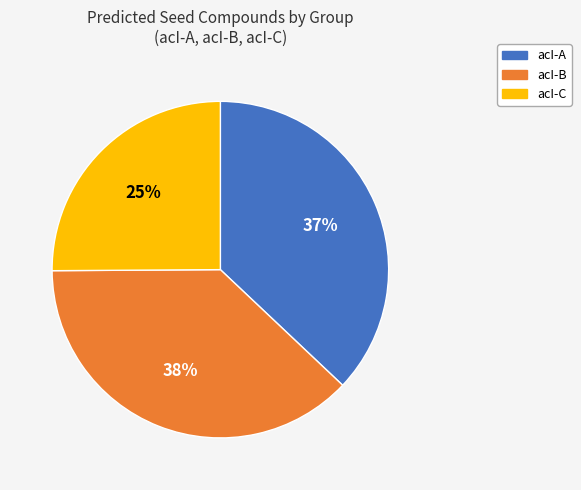

Do acI-A and acI-C together represent more than half of the pie?

Yes